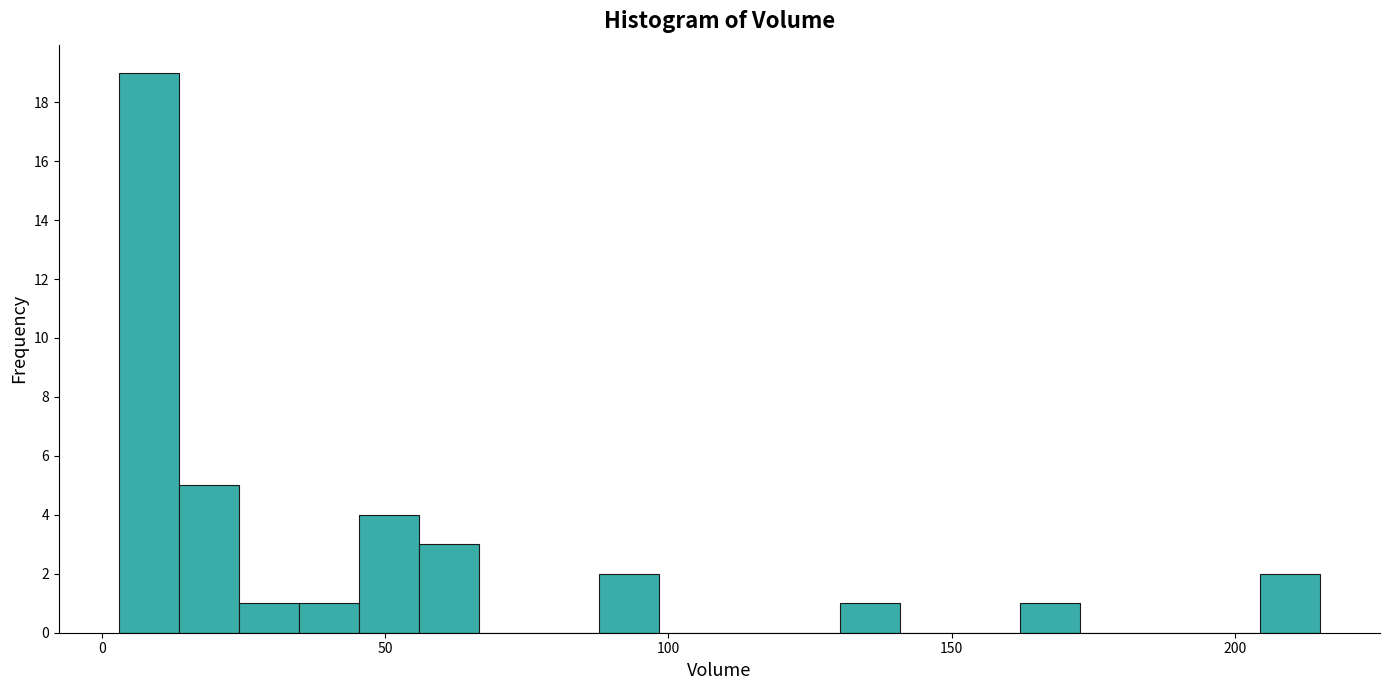

Read against the x-axis, roughly where is the centre of the tallest bar?

10